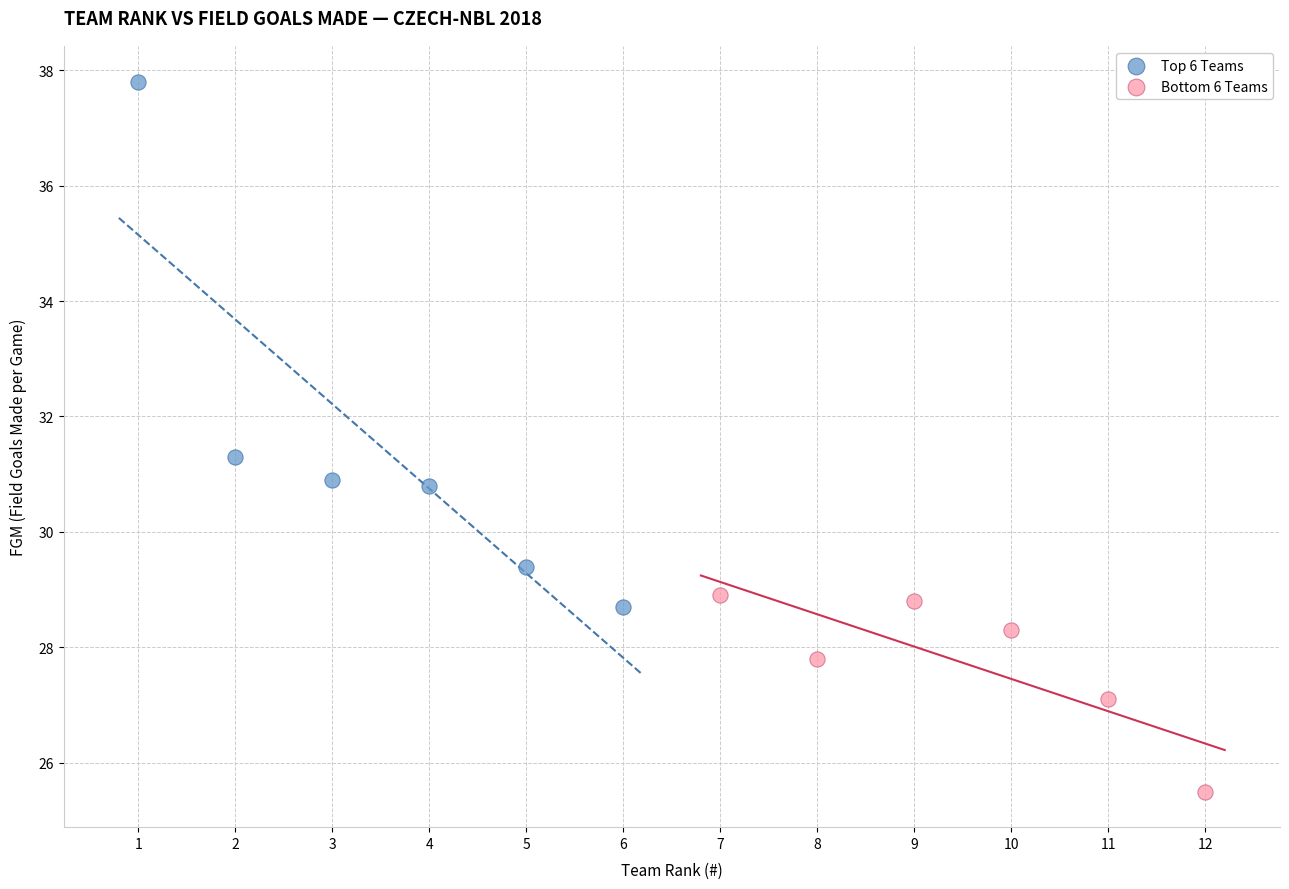

Which series contains the highest Y value?

Top 6 Teams